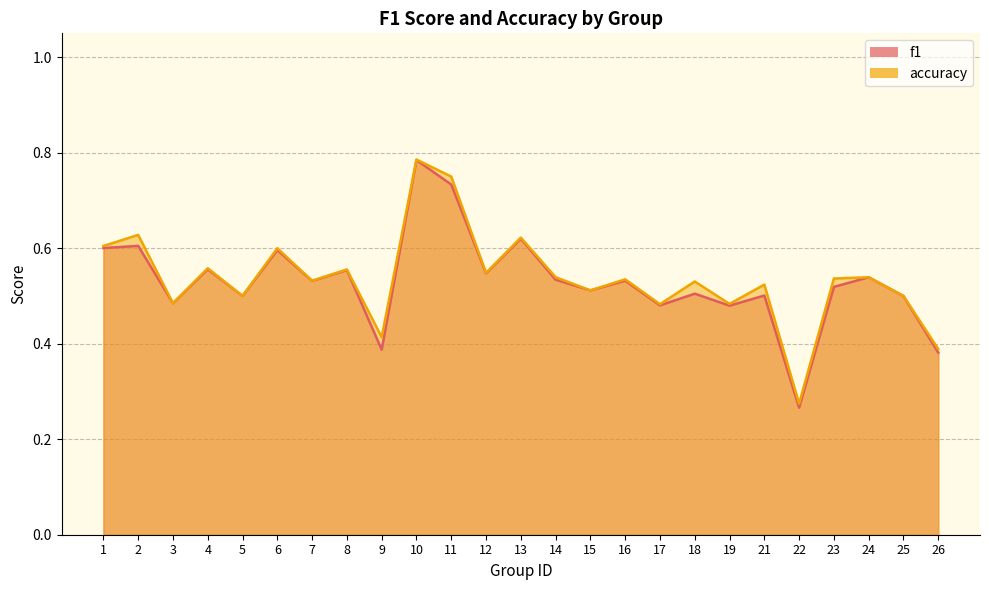

What is the value of the accuracy point at the 14th from the left?

0.5